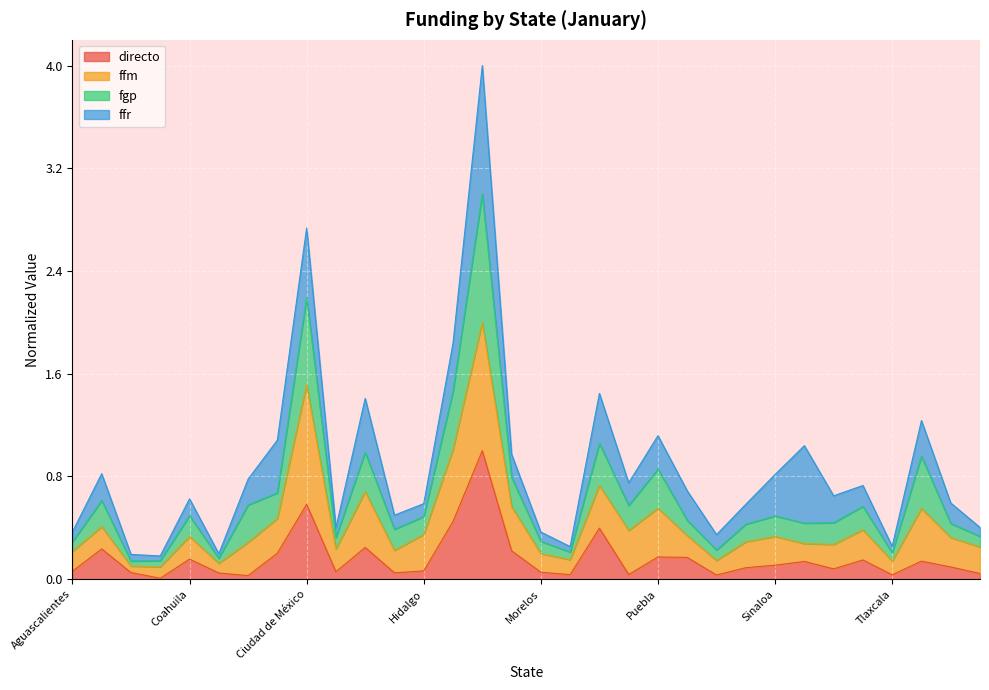

What is the maximum value for directo?

1.0